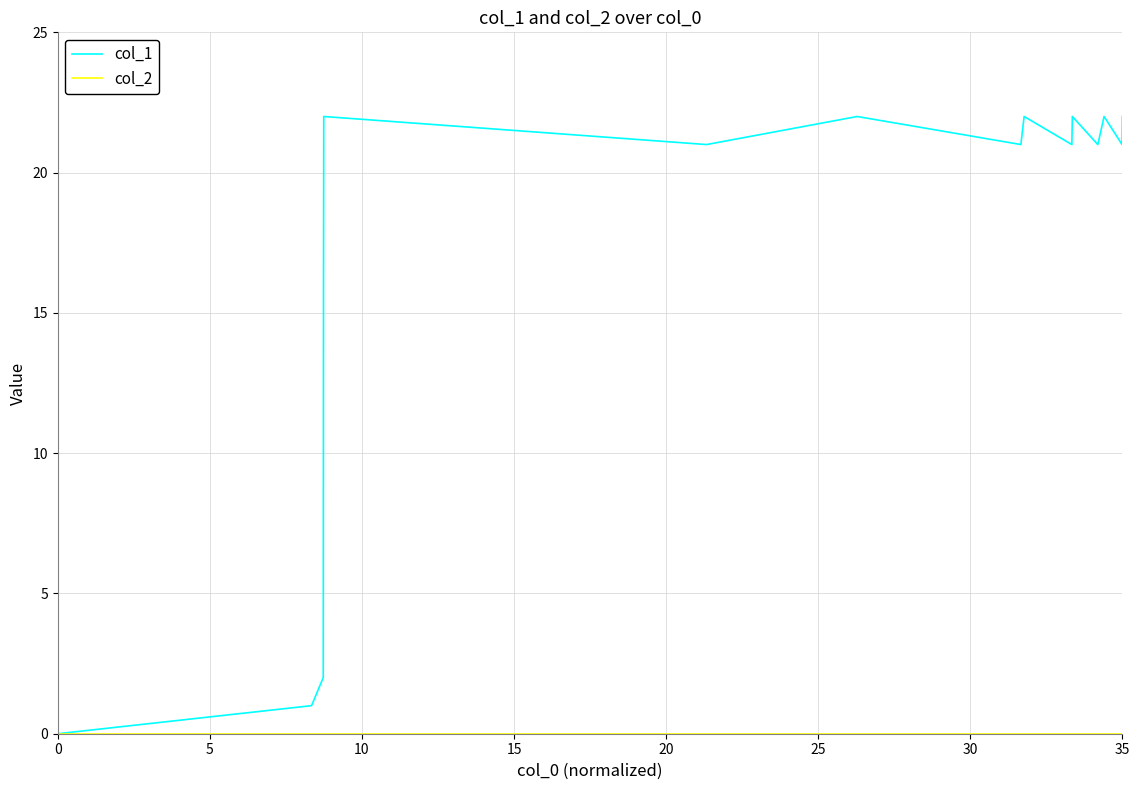

Which series has the widest spread of values?

col_1